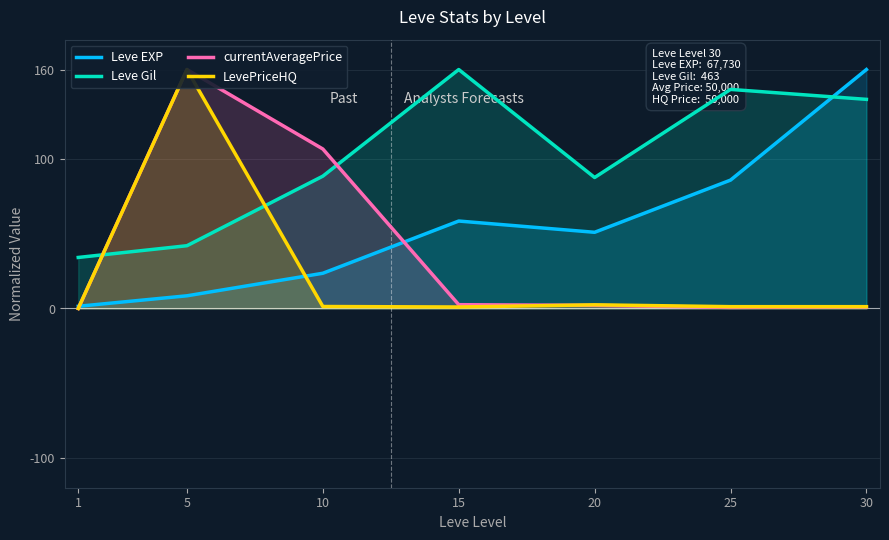

What is the value of the Leve EXP point at the 5th from the left?

51.0